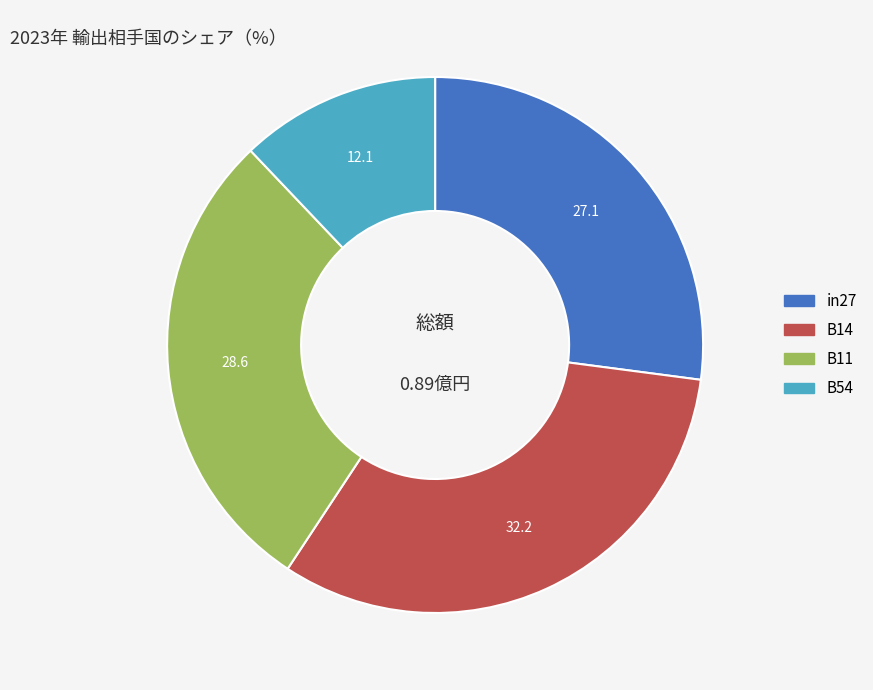

Is there a majority slice in this chart?

No